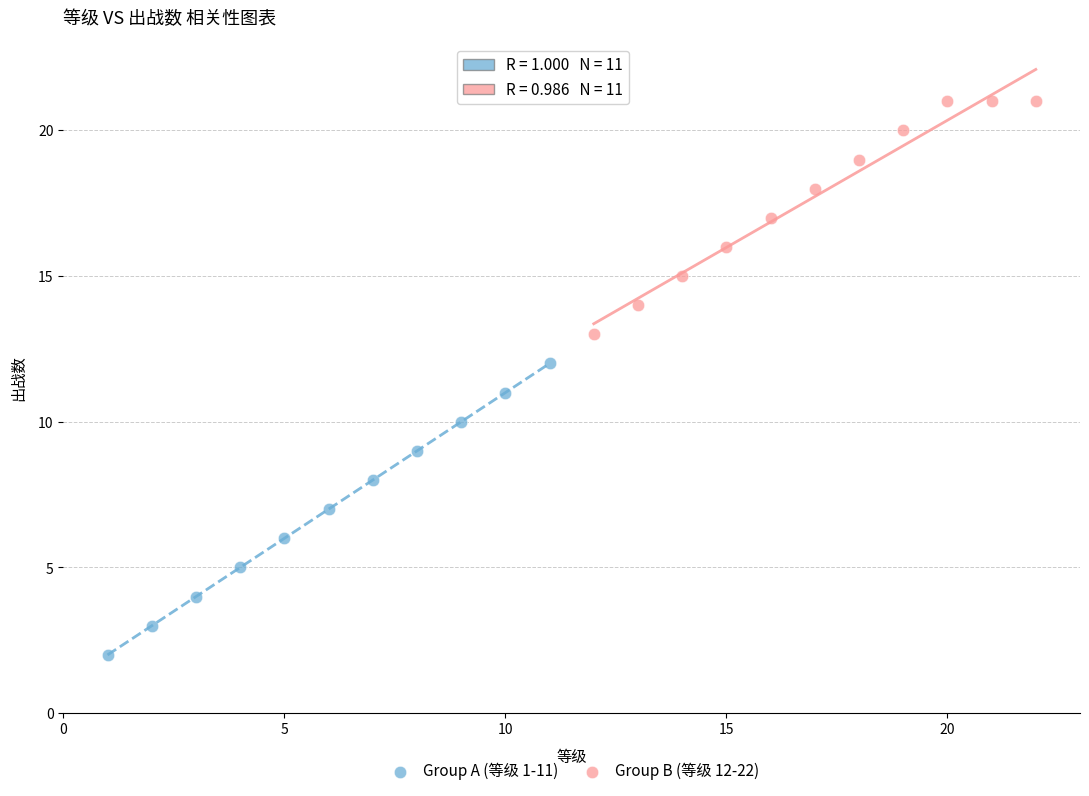

Which series contains the lowest Y value?

Group A (等级 1-11)